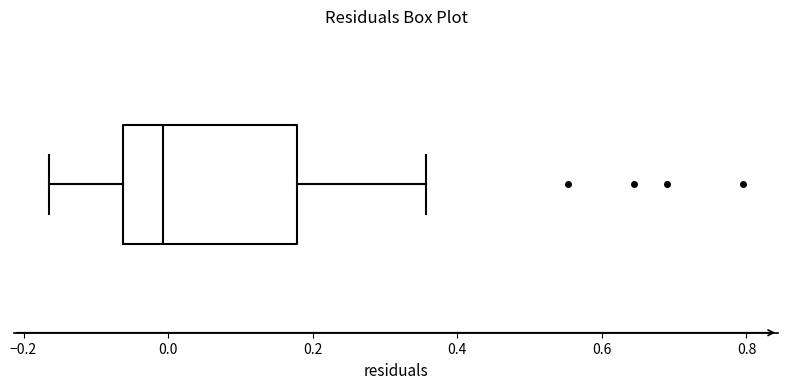

Where does the left whisker of the box end on the x-axis? The values are not printed on the chart, so give them approximately, as read against the axis.

-0.16